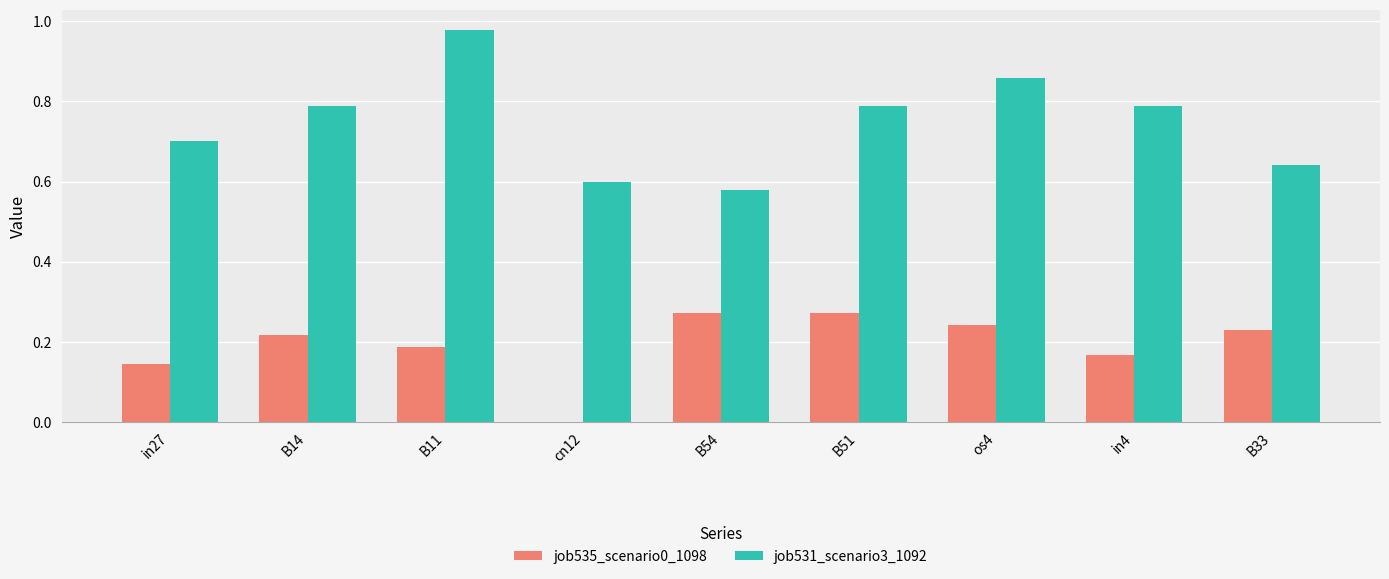

What is the sum of all job531_scenario3_1092 values?

6.7